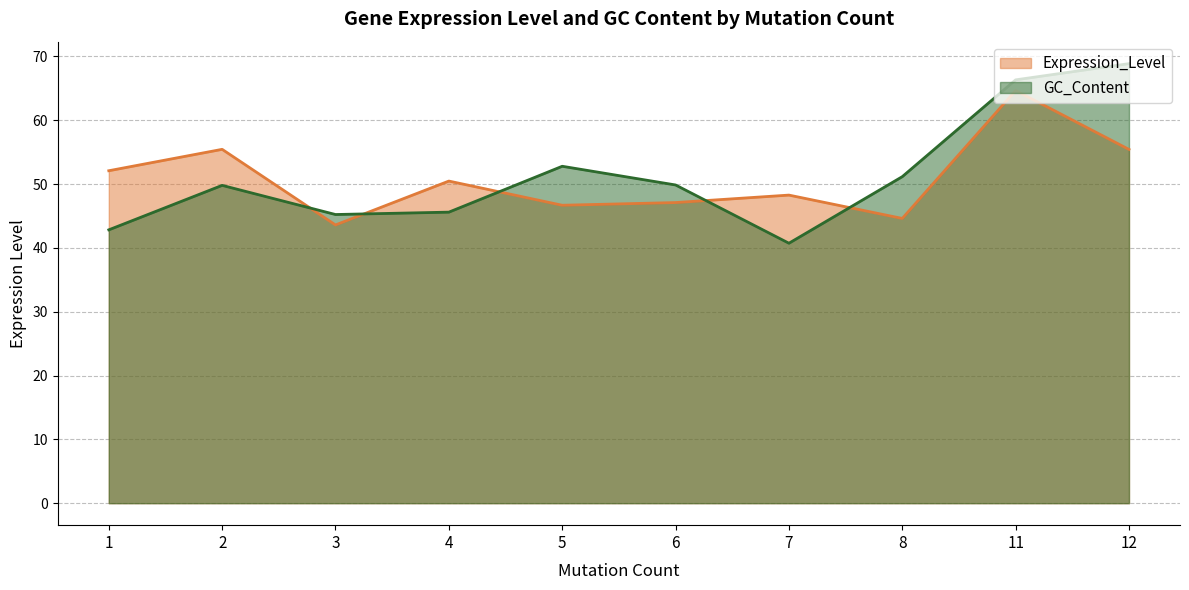

True or false: GC_Content has more than 1 interior local peaks.

True